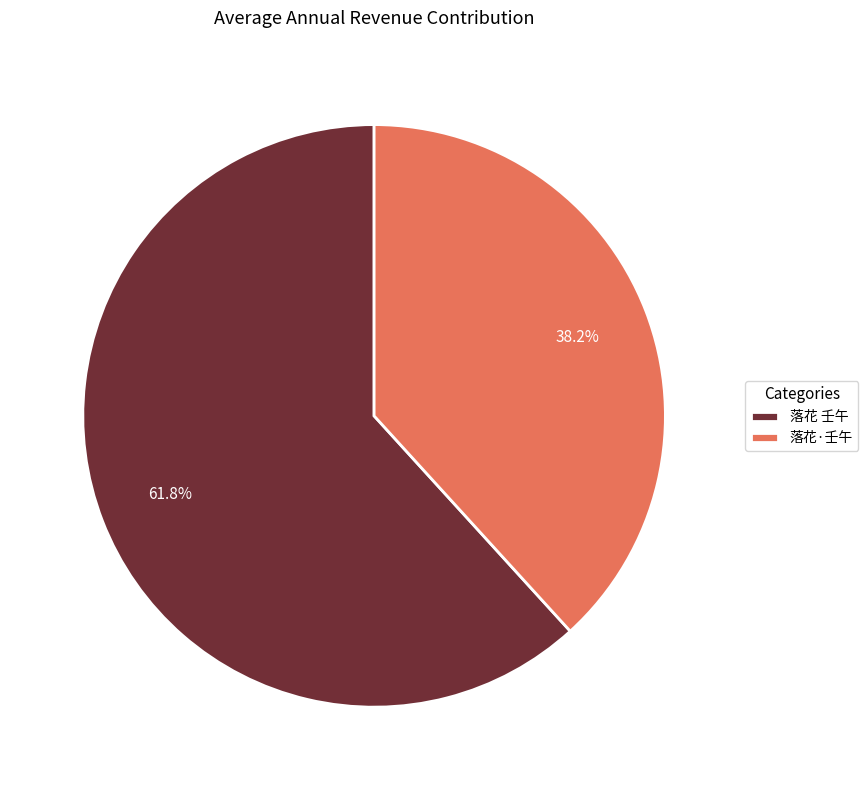

Rank the categories by value from highest to lowest.

落花 壬午, 落花·壬午